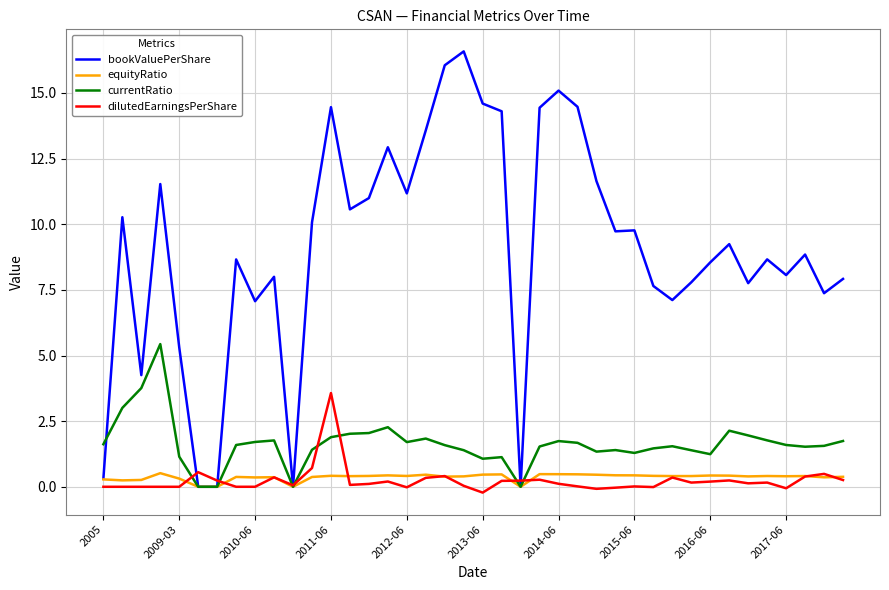

True or false: currentRatio and dilutedEarningsPerShare intersect in this chart.

True